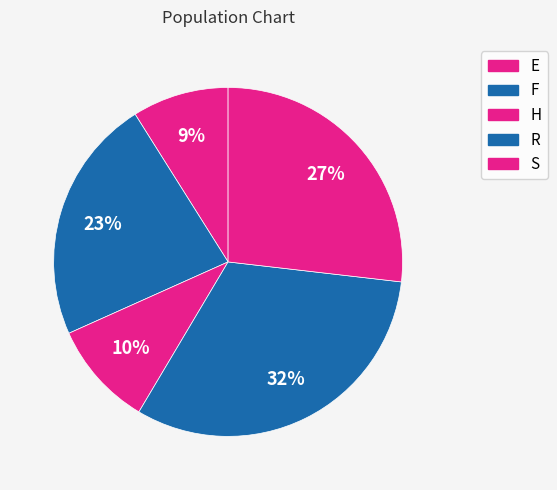

Which category has the smallest portion of the pie?

E